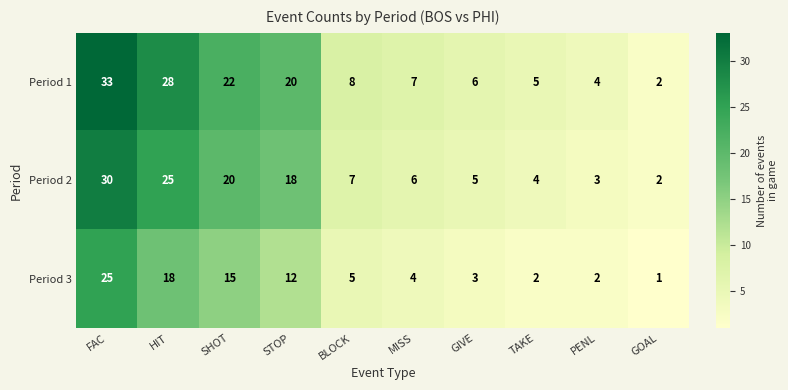

Which category has the lowest value in the Period 2 series?

GOAL